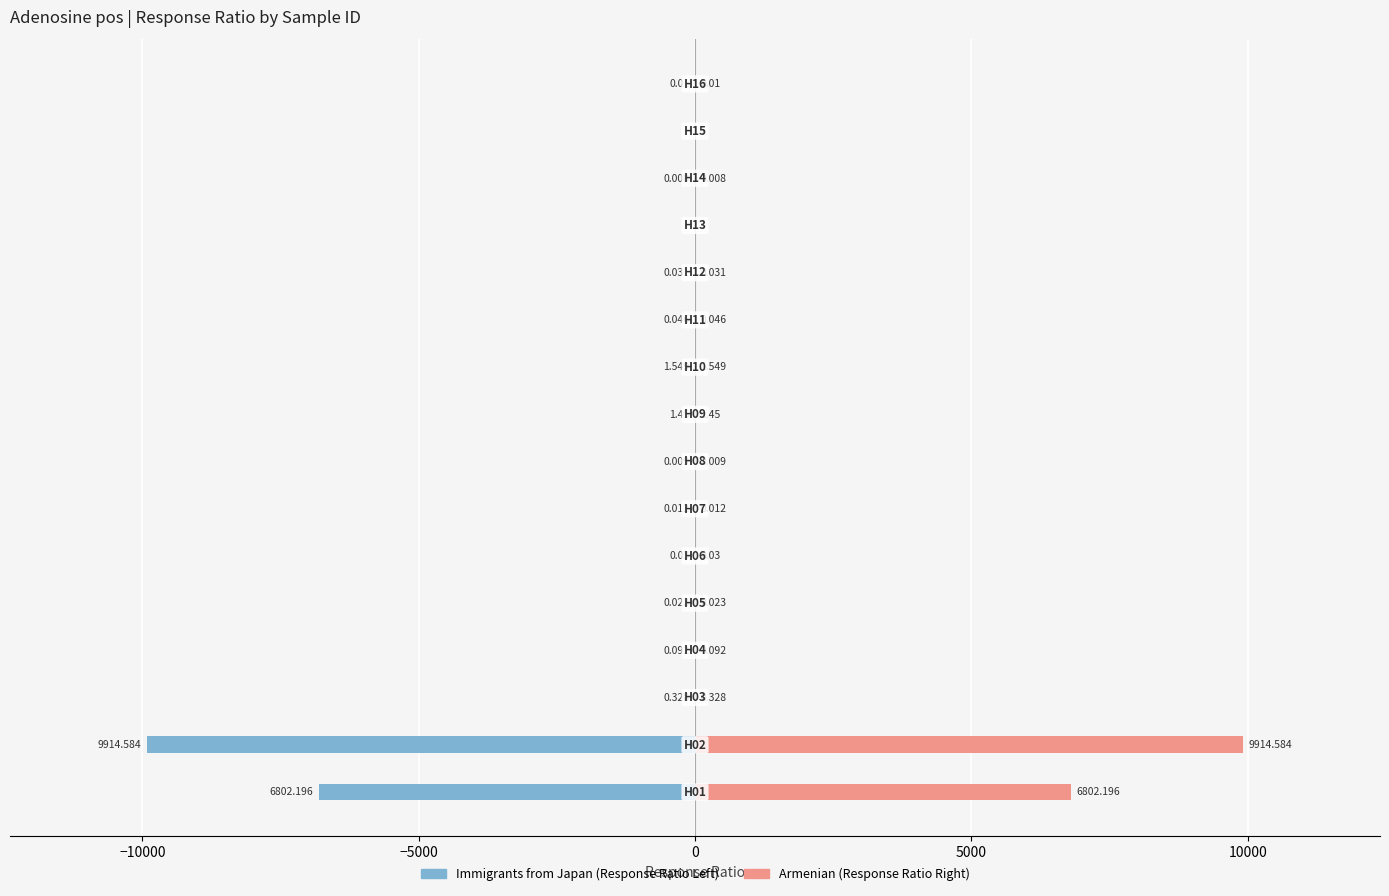

What is the average value of the Response Ratio (Right) series?

1045.0